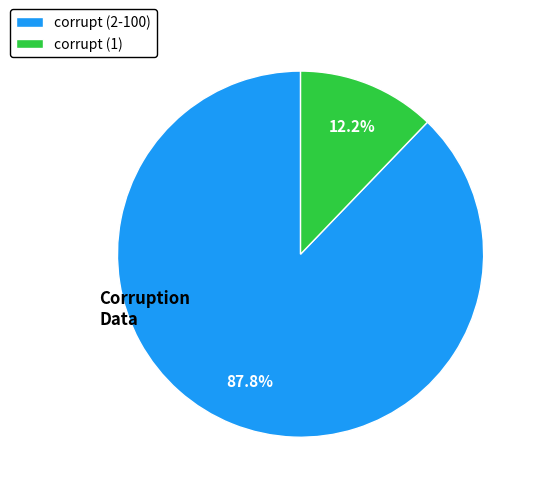

Rank the categories by value from lowest to highest.

corrupt (1), corrupt (2-100)